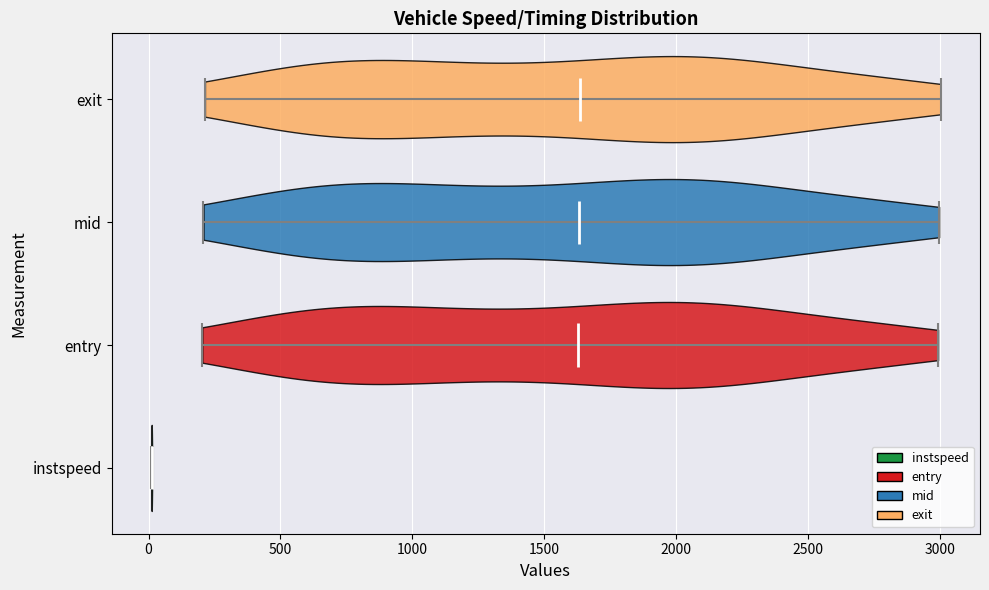

Reading bottom to top, read every violin against the x-axis: where its median line is, and the lowest and highest points it reaches. The values are not printed on the chart, so give them approximately, as read against the axis.

instspeed: median line 0, lowest point 0, highest point 0
entry: median line 1650, lowest point 200, highest point 3000
mid: median line 1650, lowest point 200, highest point 3000
exit: median line 1650, lowest point 200, highest point 3000